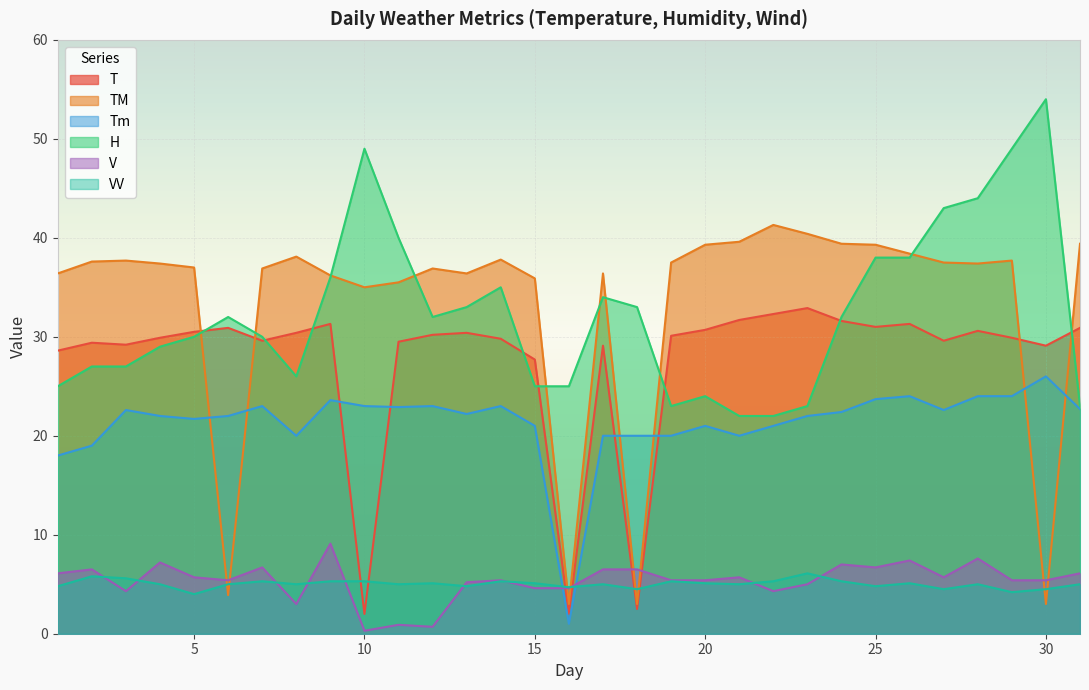

What is the value of the T point at the 9th from the left?

31.3